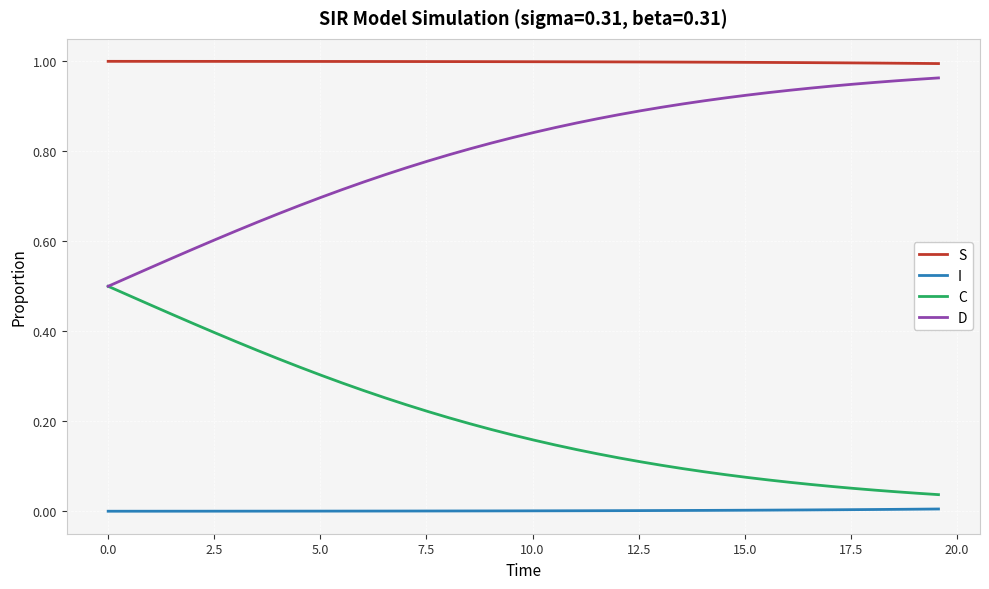

True or false: C and S cross at least once.

False